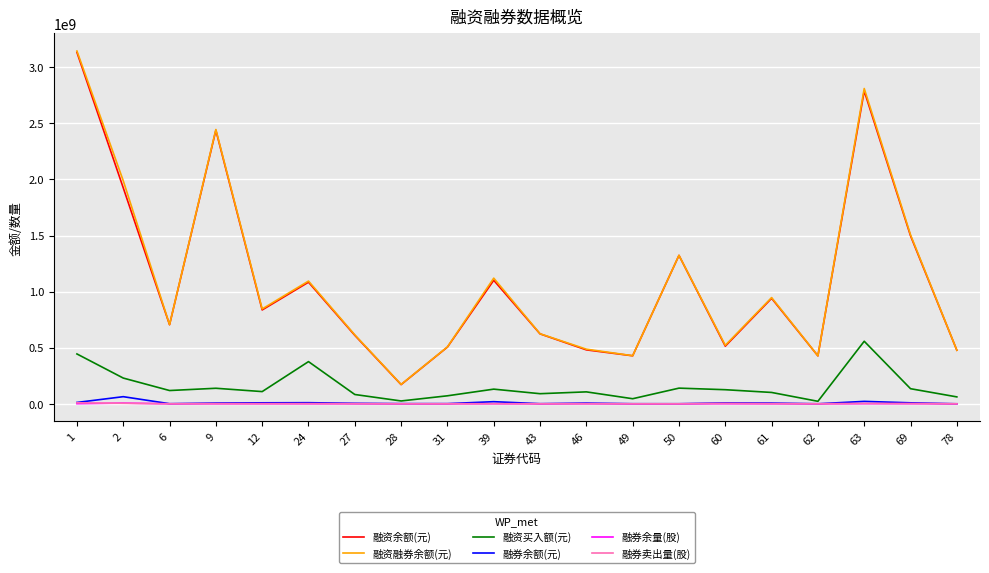

What are all the series names shown in the legend?

融资余额(元), 融资融券余额(元), 融资买入额(元), 融券余额(元), 融券余量(股), 融券卖出量(股)